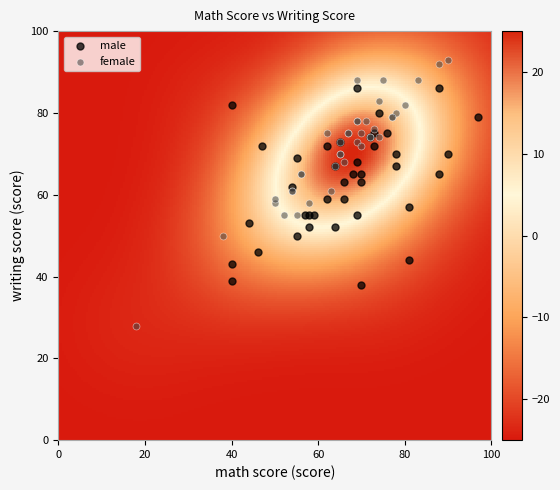

Which series has the widest spread of Y values?

female